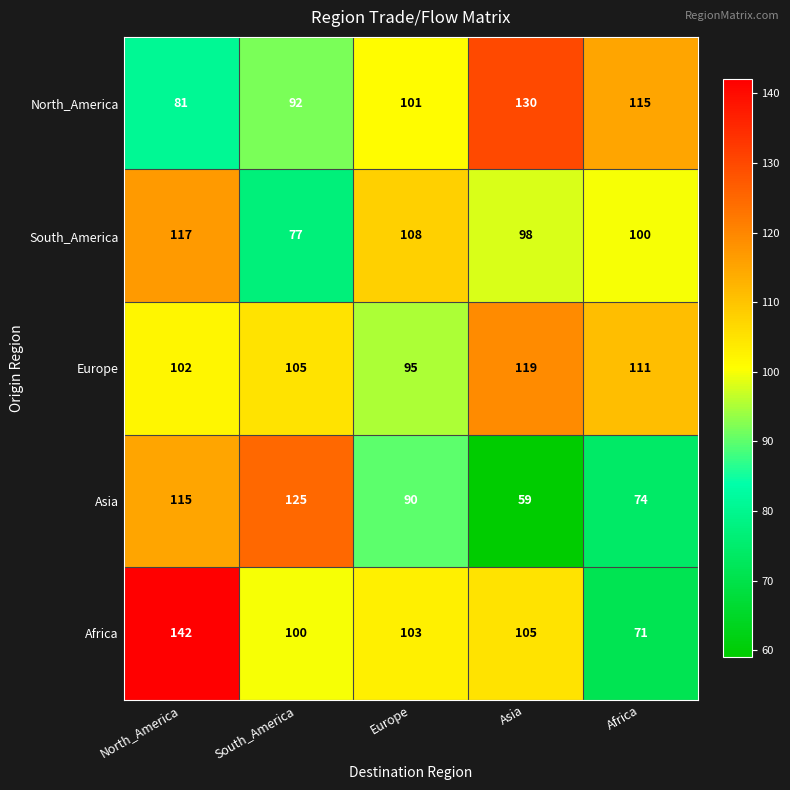

Is the value of North_America at Africa greater than the value of South_America at Asia?

Yes